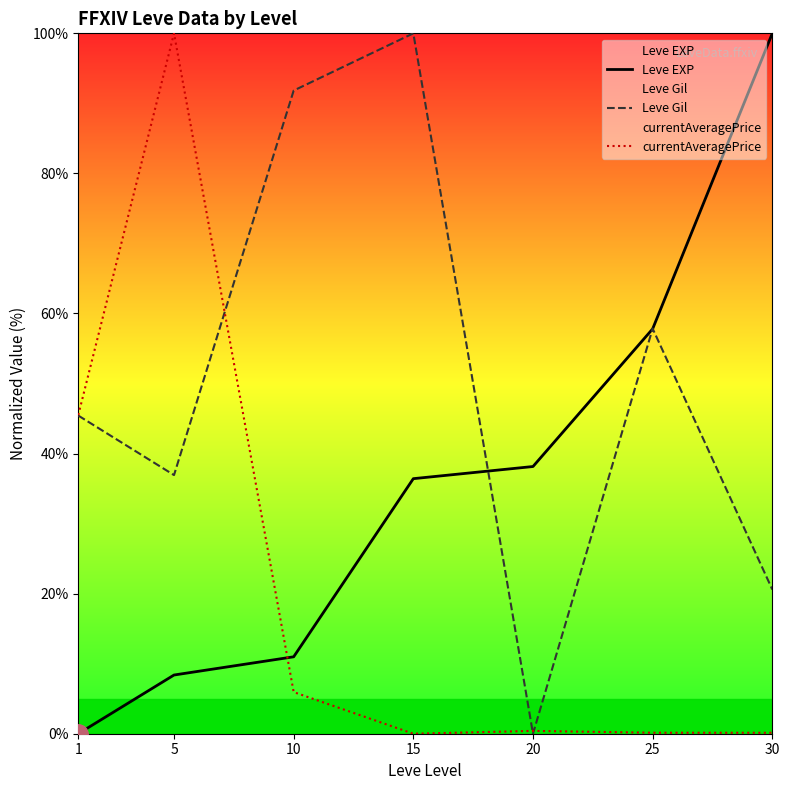

Reading right to left, transcribe all the data shown in this chart.

Leve EXP: 100.0	57.8	38.2	36.4	11.0	8.4	0.0
Leve Gil: 20.6	57.8	0.0	100.0	91.8	36.9	45.4
currentAveragePrice: 0.1	0.1	0.4	0.0	5.9	100.0	45.5